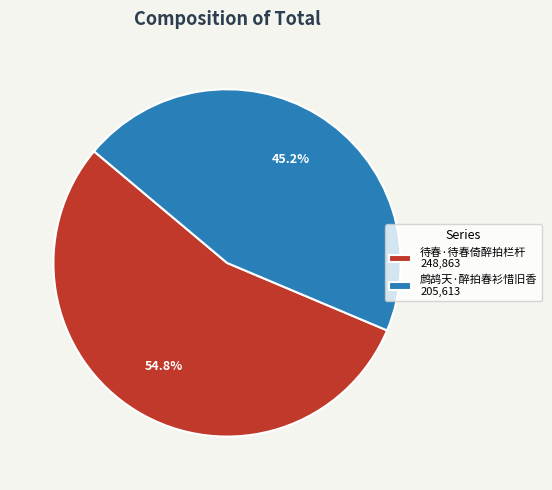

The 鹧鸪天·醉拍春衫惜旧香 slice represents 45% of the pie. True or false?

True